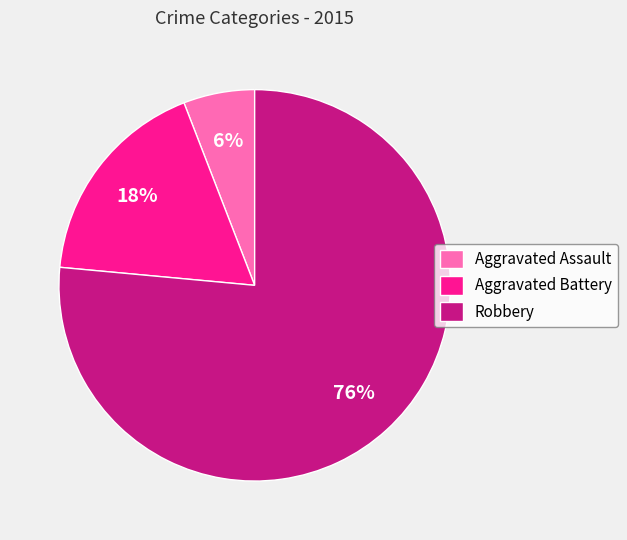

The Aggravated Assault slice represents 1% of the pie. True or false?

False